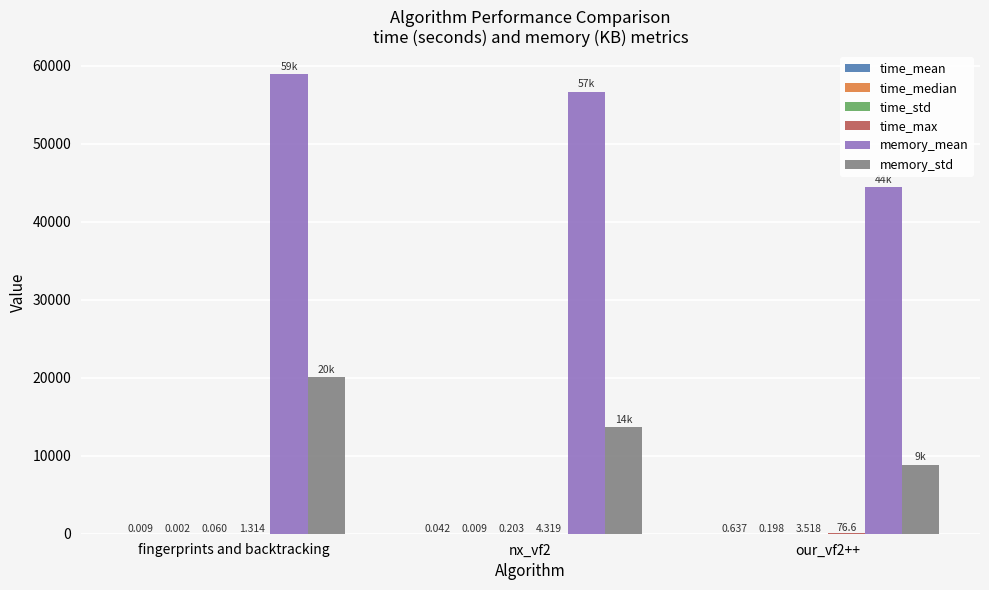

Between fingerprints and backtracking and our_vf2++, which series saw the biggest shift?

memory_mean